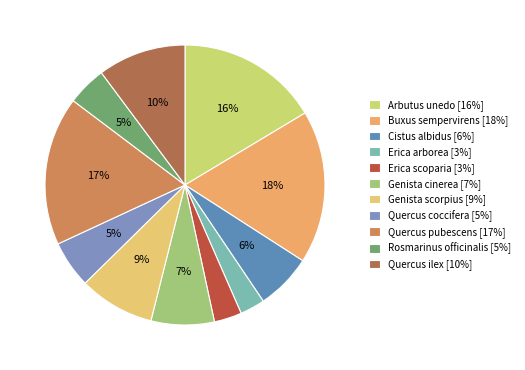

What is the ratio of the value at Quercus ilex to the value at Genista cinerea?

1.4